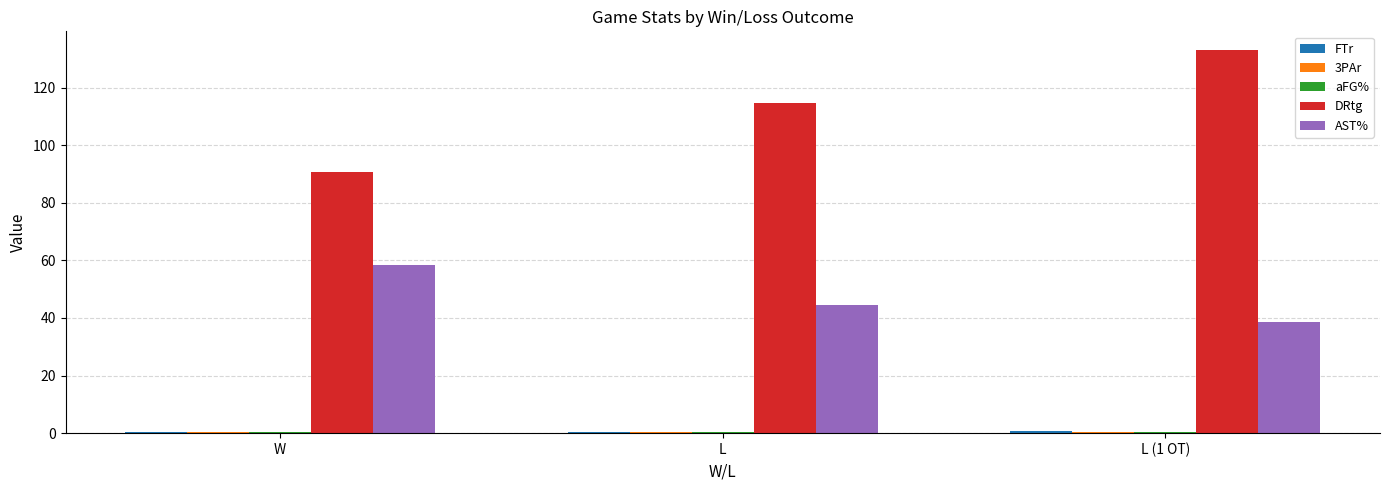

Which series changed the most between W and L (1 OT)?

DRtg